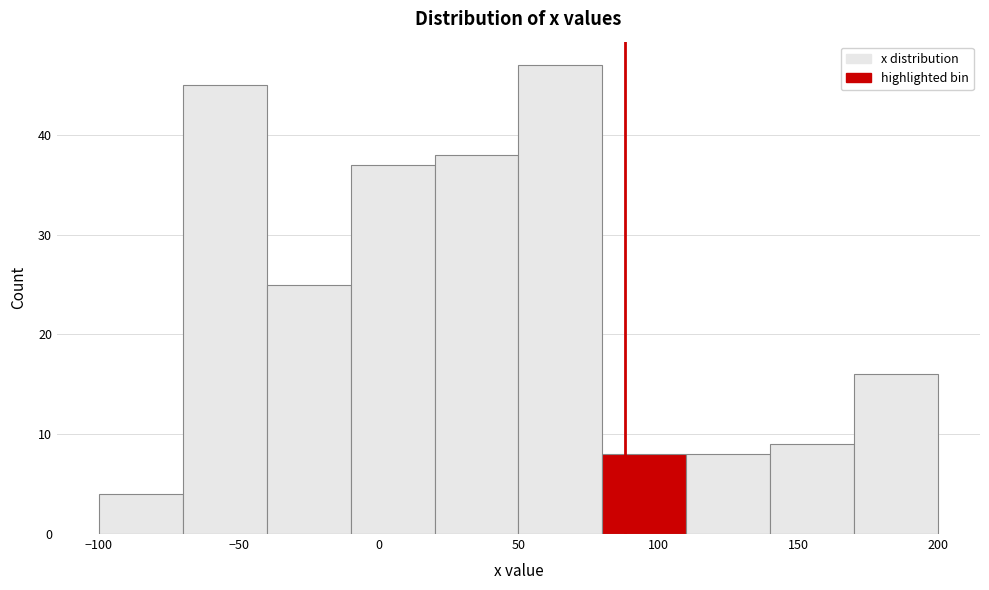

Reading left to right, list every bar in this chart as the range it spans on the x-axis followed by its height. The values are not printed on the chart, so give them approximately, as read against the axis.

-100 to -70: 4
-70 to -40: 45
-40 to -10: 25
-10 to 20: 37
20 to 50: 38
50 to 80: 47
80 to 110: 8
110 to 140: 8
140 to 170: 9
170 to 200: 16